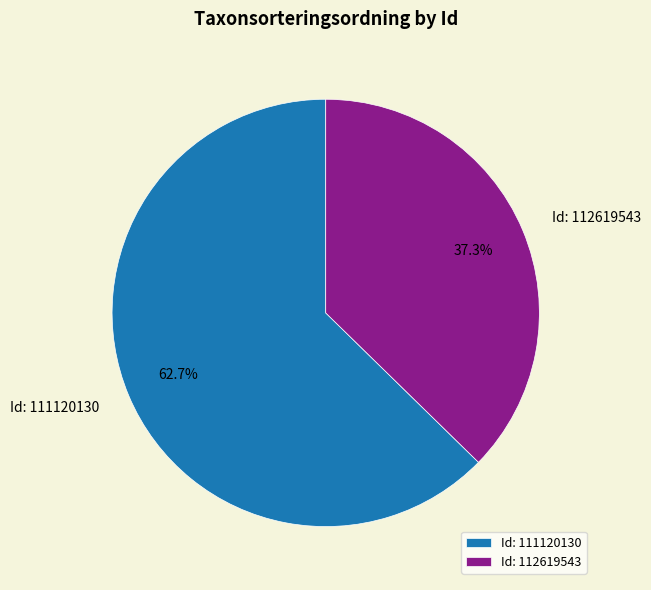

To the nearest percent, what is the average slice percentage?

50%